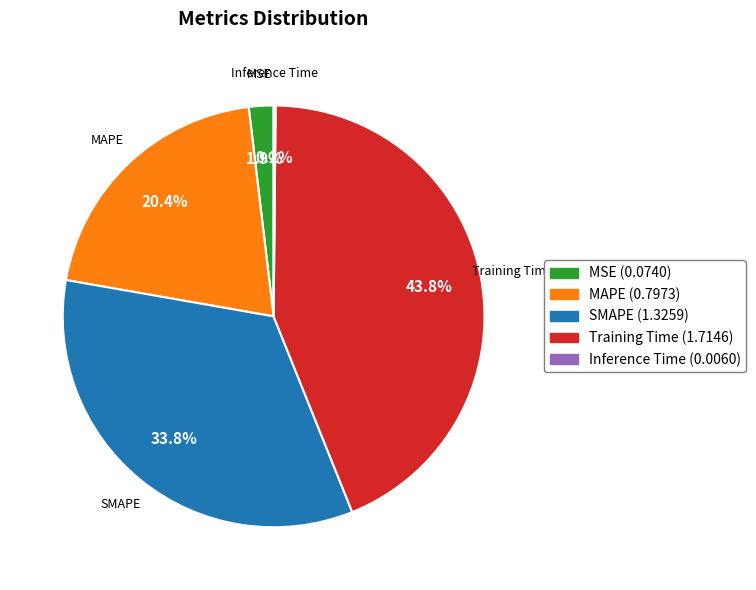

Is the sum of MSE and SMAPE greater than half?

No